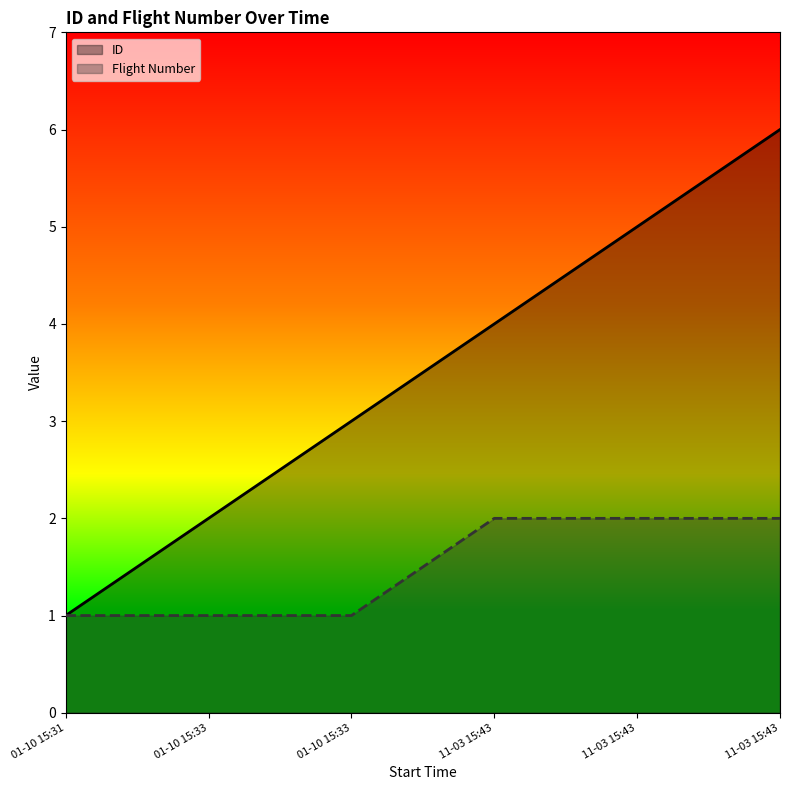

Does the chart display data point markers on the line(s)?

No